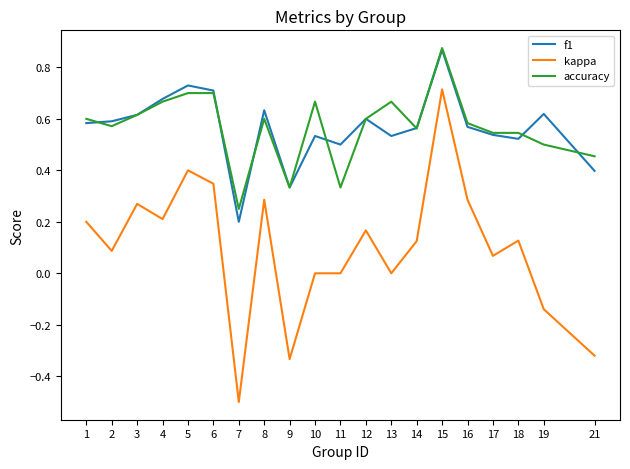

At which category does f1 reach its first local peak?

5